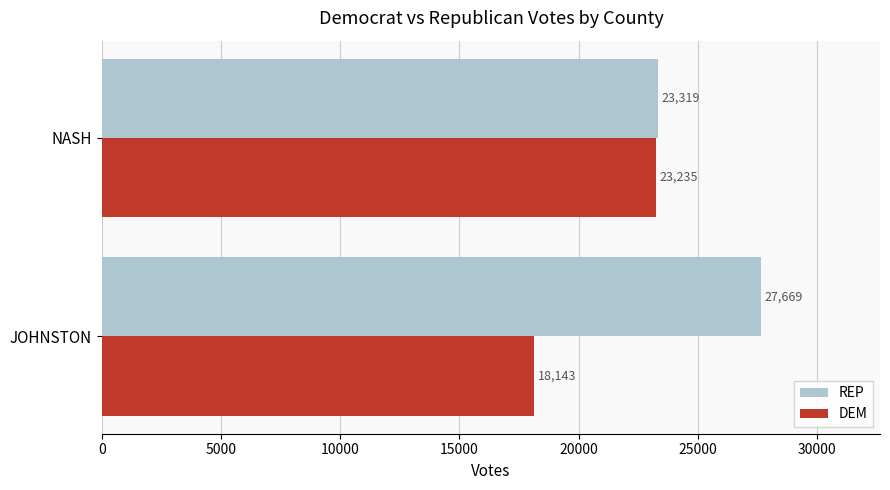

What is the maximum value for REP?

27669